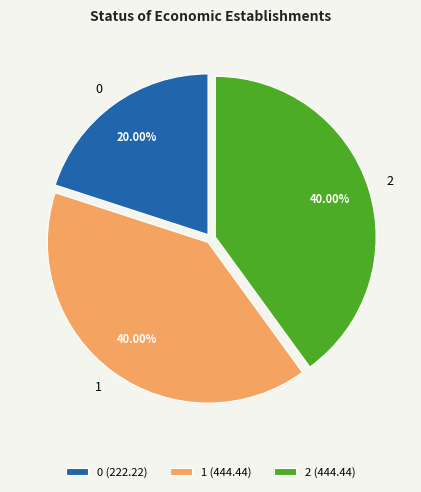

To the nearest percent, what is the difference between the largest and smallest slice percentages?

20%